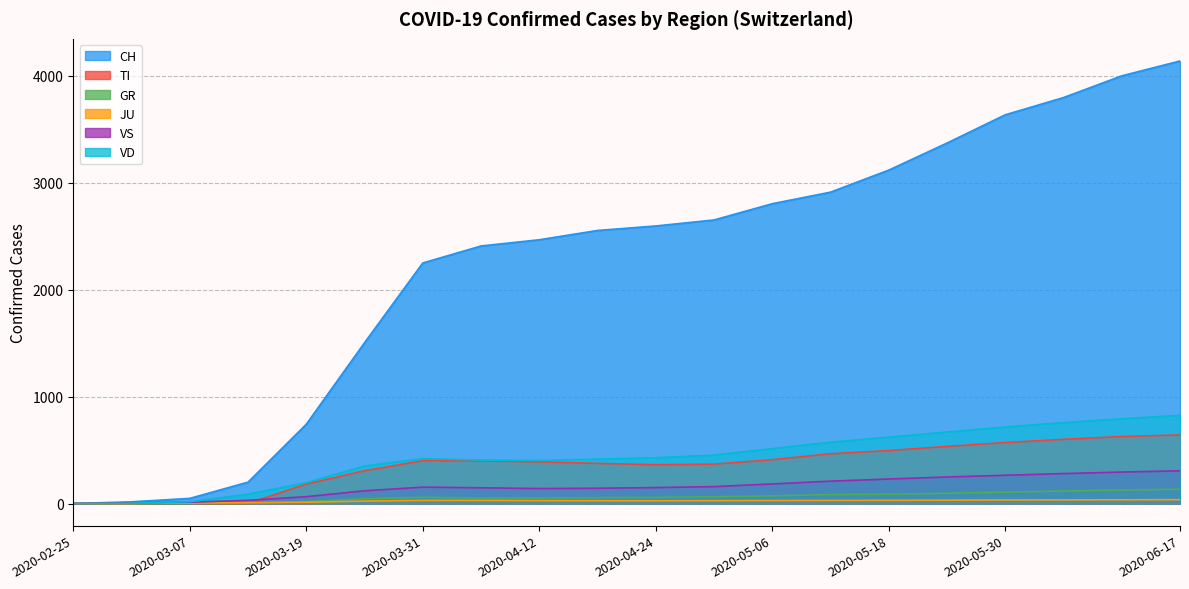

What value does the JU series have at 2020-03-19?

12